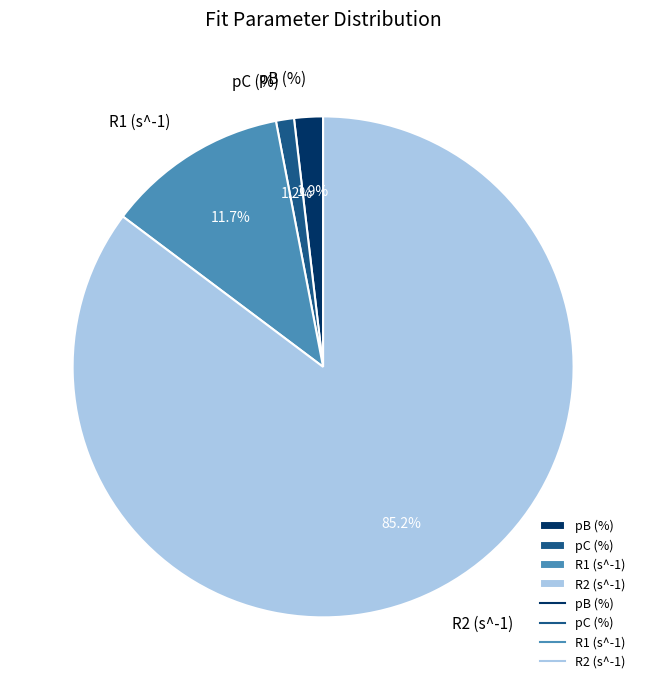

Is it true that R1 (s^-1) is 12% of the pie?

True